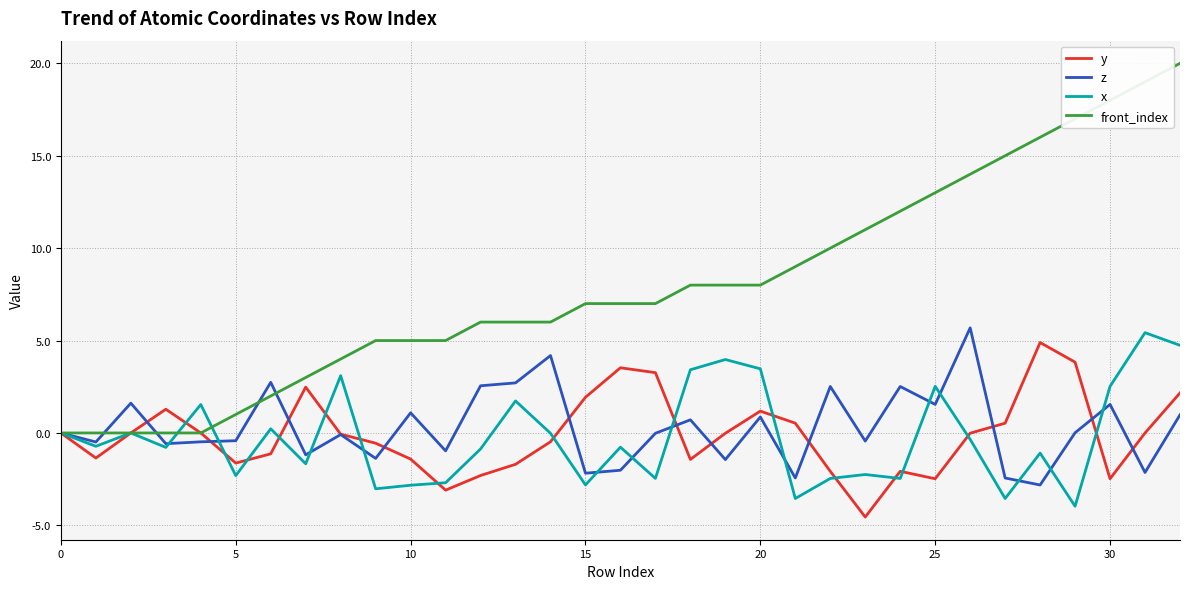

Which series has the largest total across all categories?

front_index